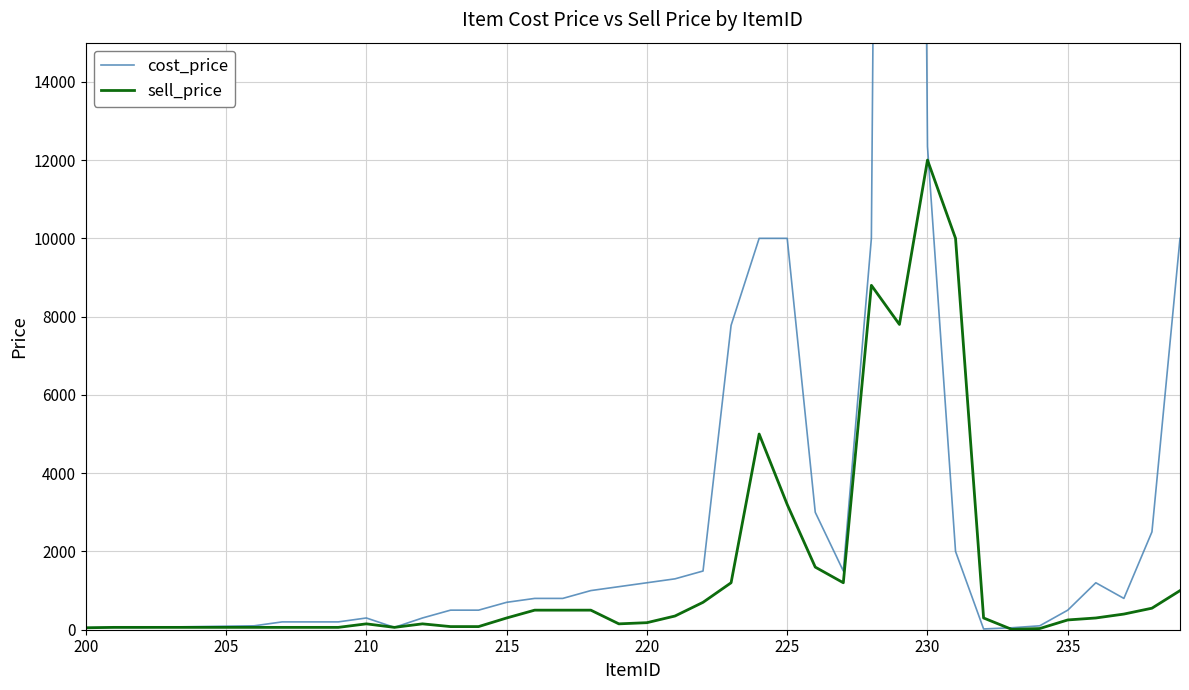

What is the highest value of the sell_price series?

12000